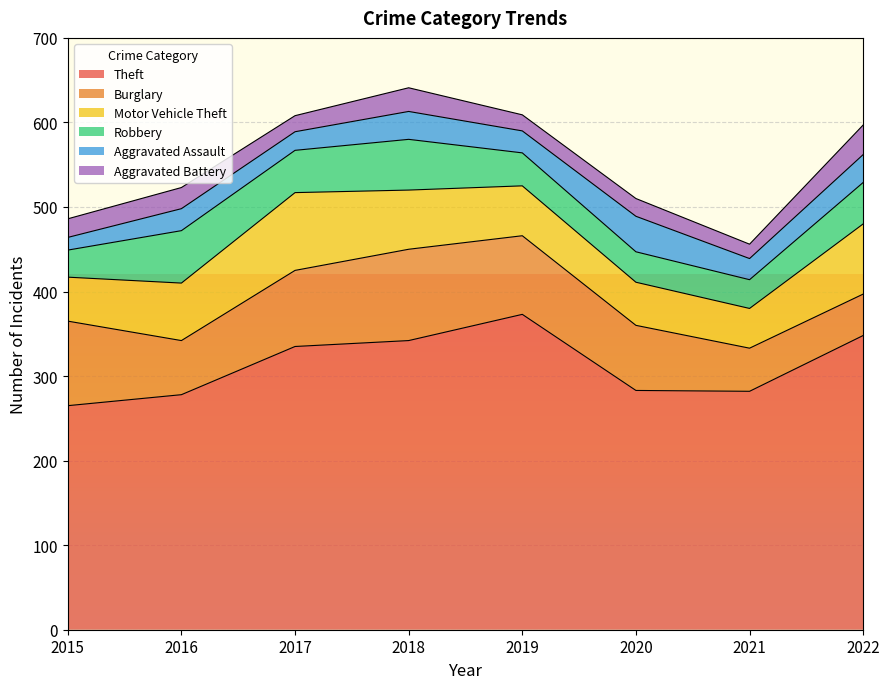

What is the minimum value for Motor Vehicle Theft?

47